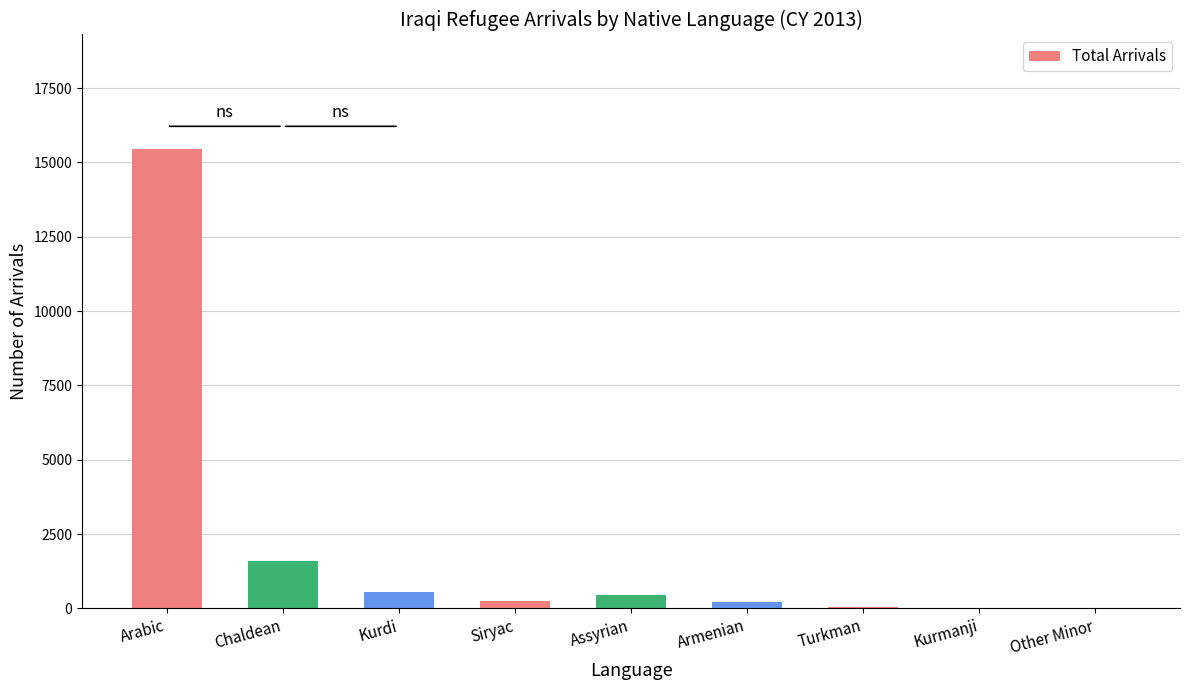

At which label is the value closest to 7727?

Chaldean